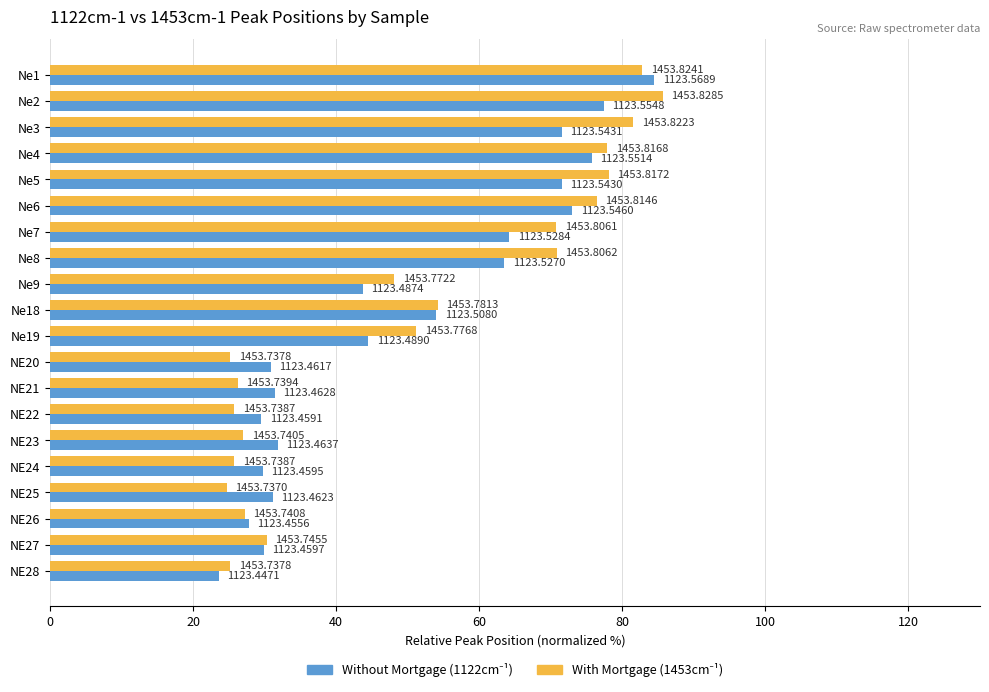

How many series are shown in this chart?

2